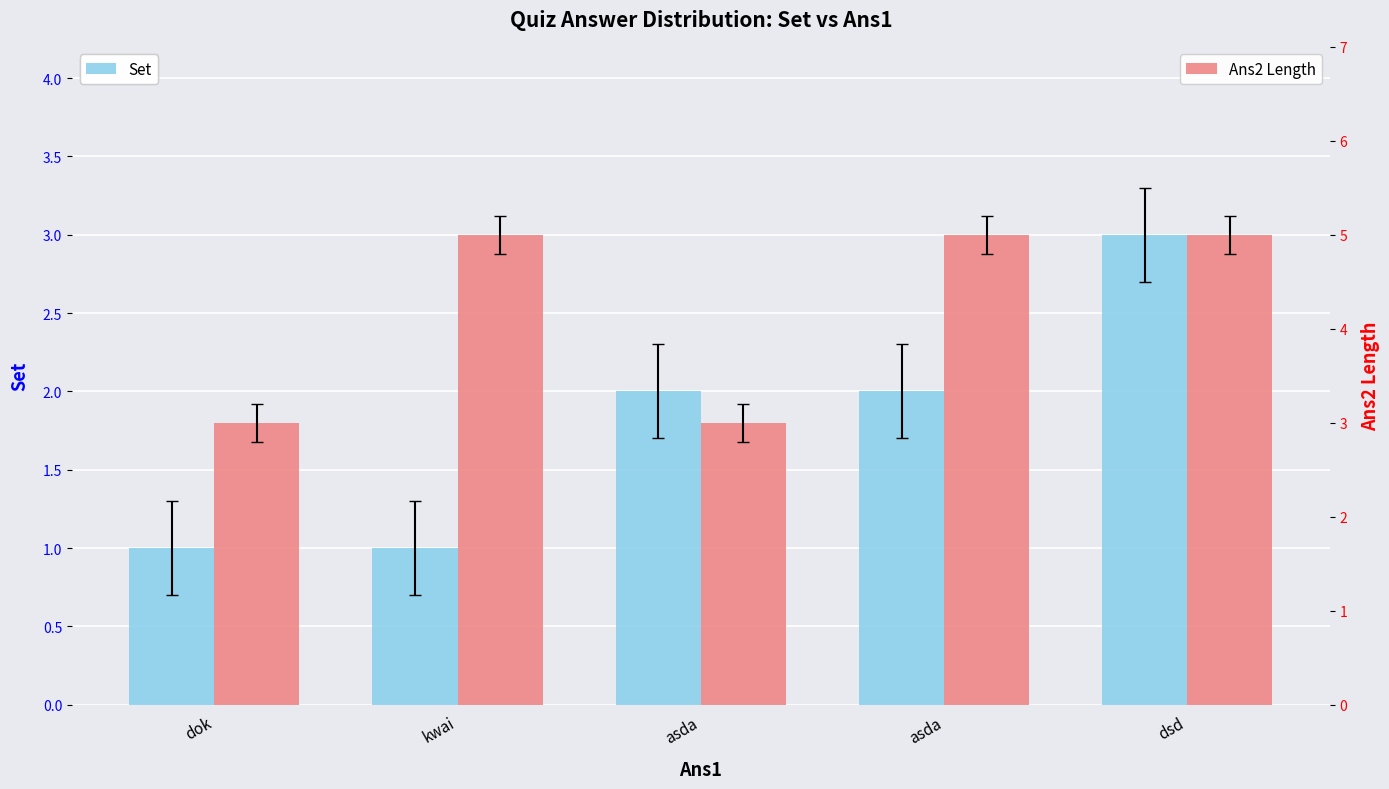

How many bars are there in total?

10